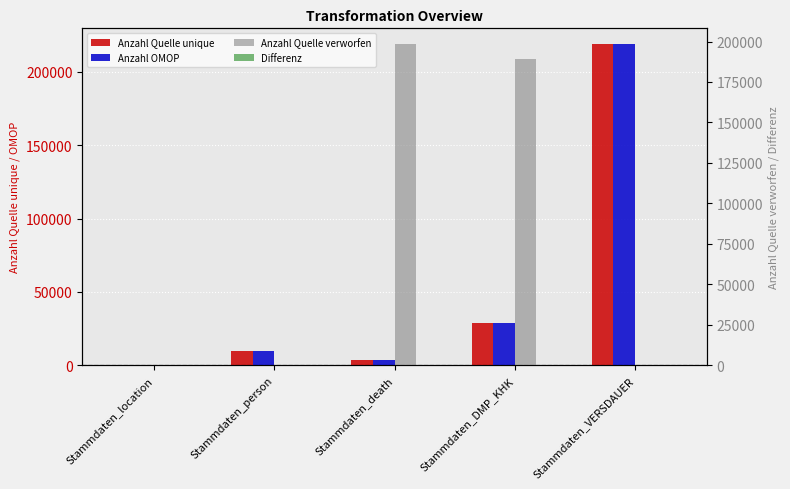

How many data points in Anzahl OMOP are less than 10000?

2